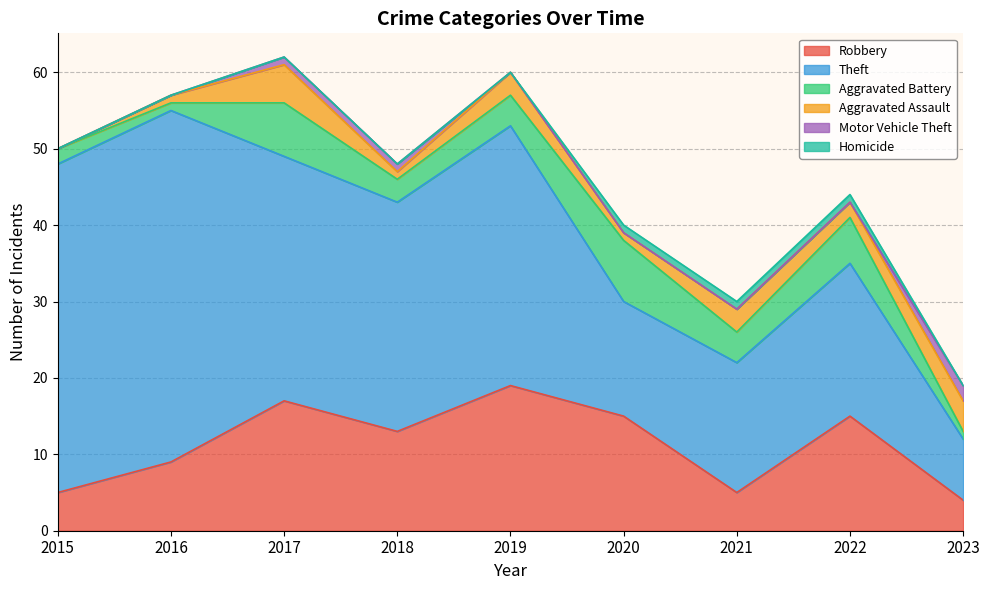

What is the value of the Theft point at the 7th from the left?

17